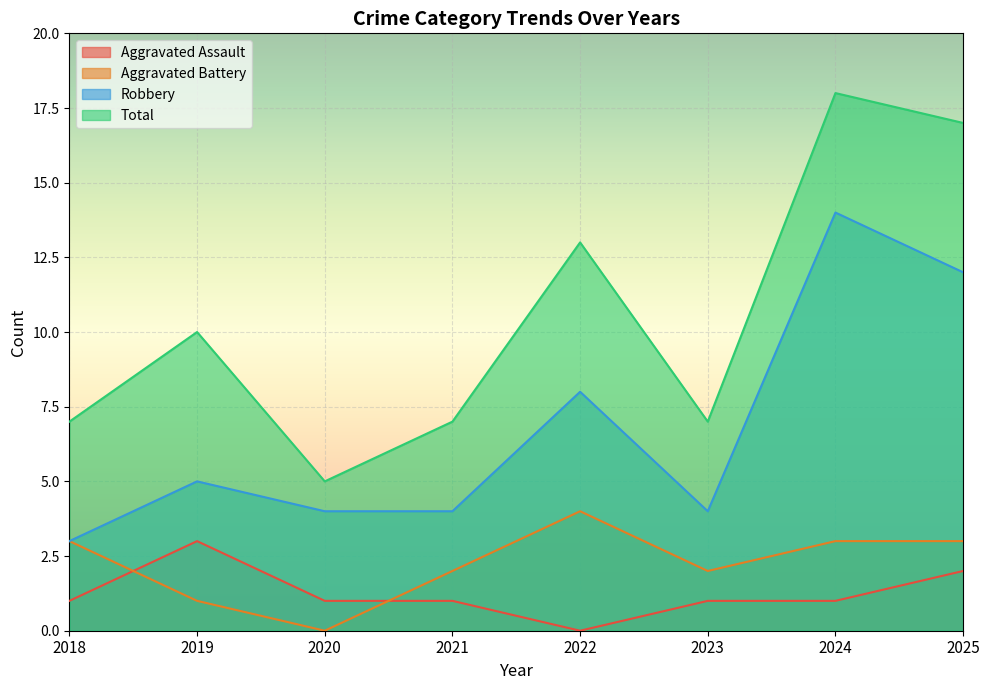

In Aggravated Assault, how many points are higher than both neighbors (excluding endpoints)?

1